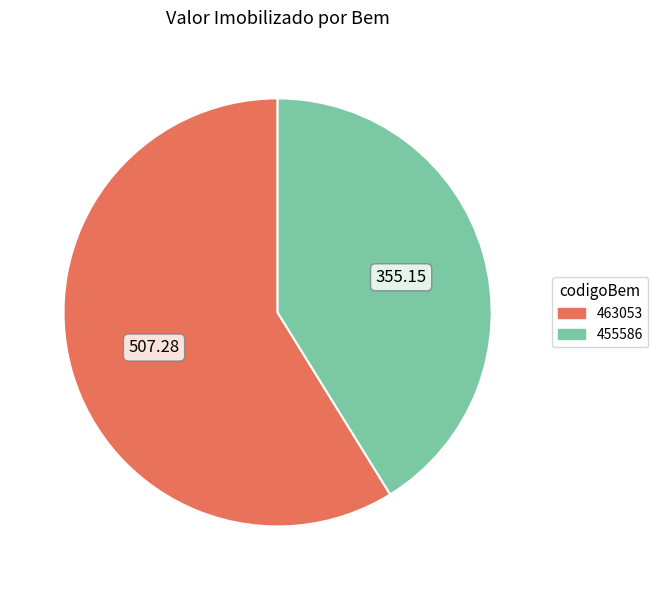

What is the smallest slice in the pie chart?

455586